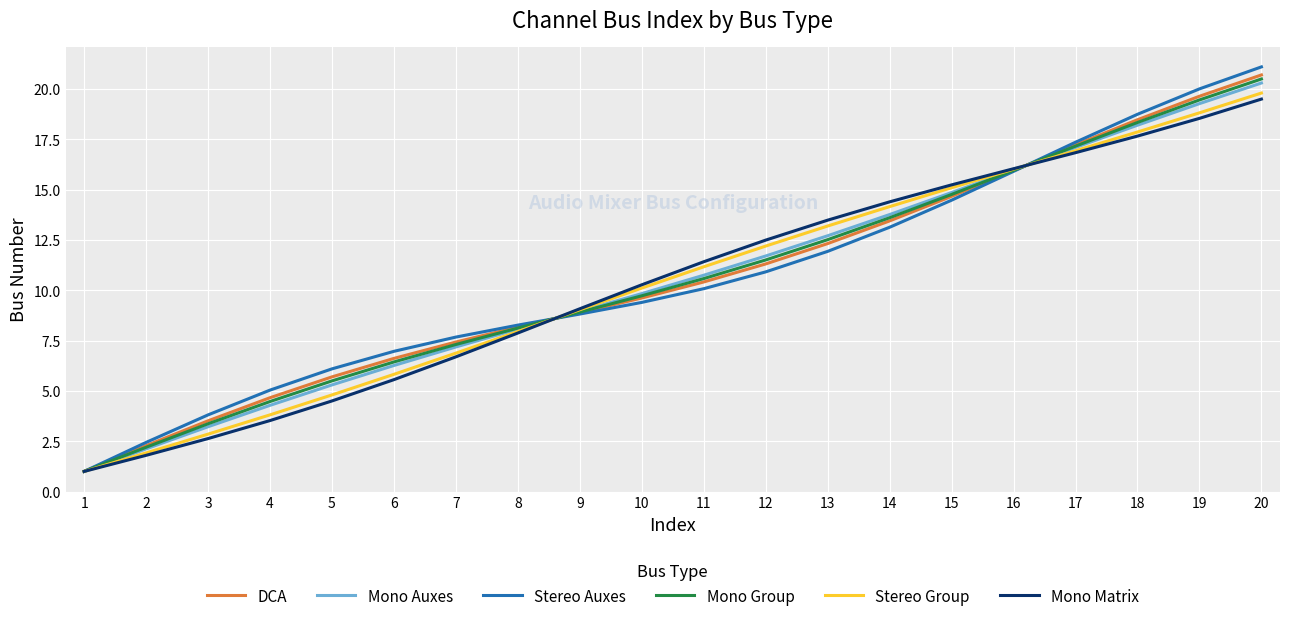

At which category is the sum across all series the highest?

20